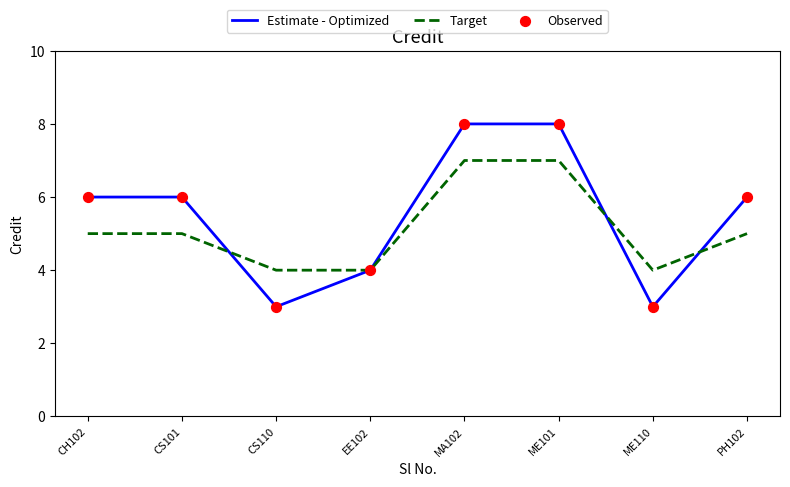

List the series in order of their peak value, lowest first.

Target, Estimate - Optimized